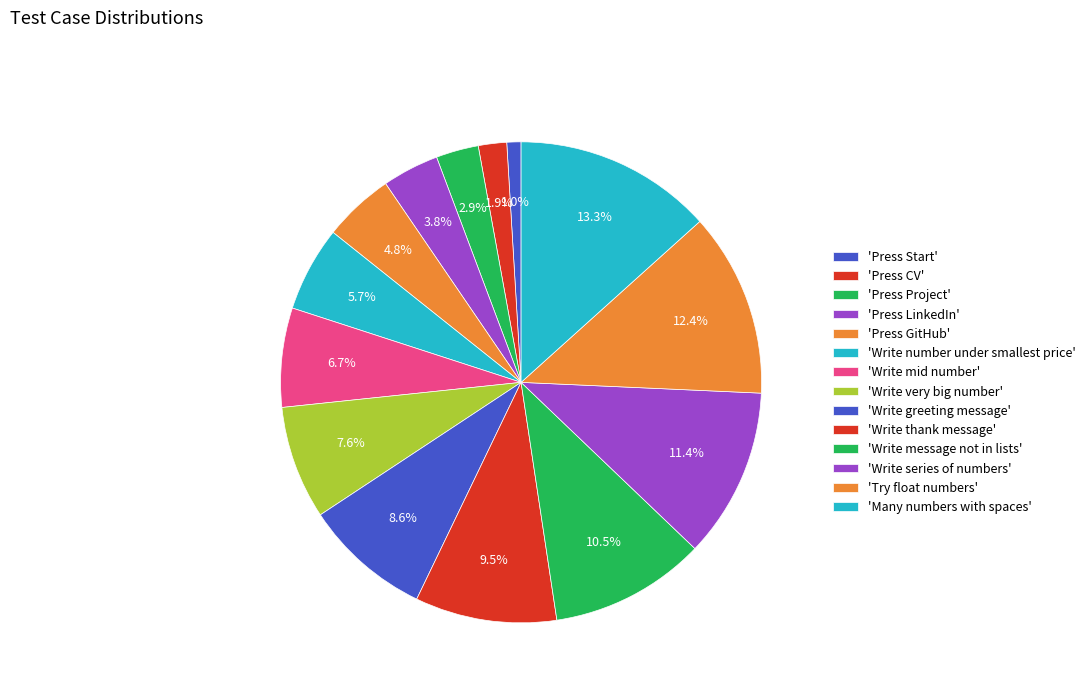

How many segments does this pie chart have?

14